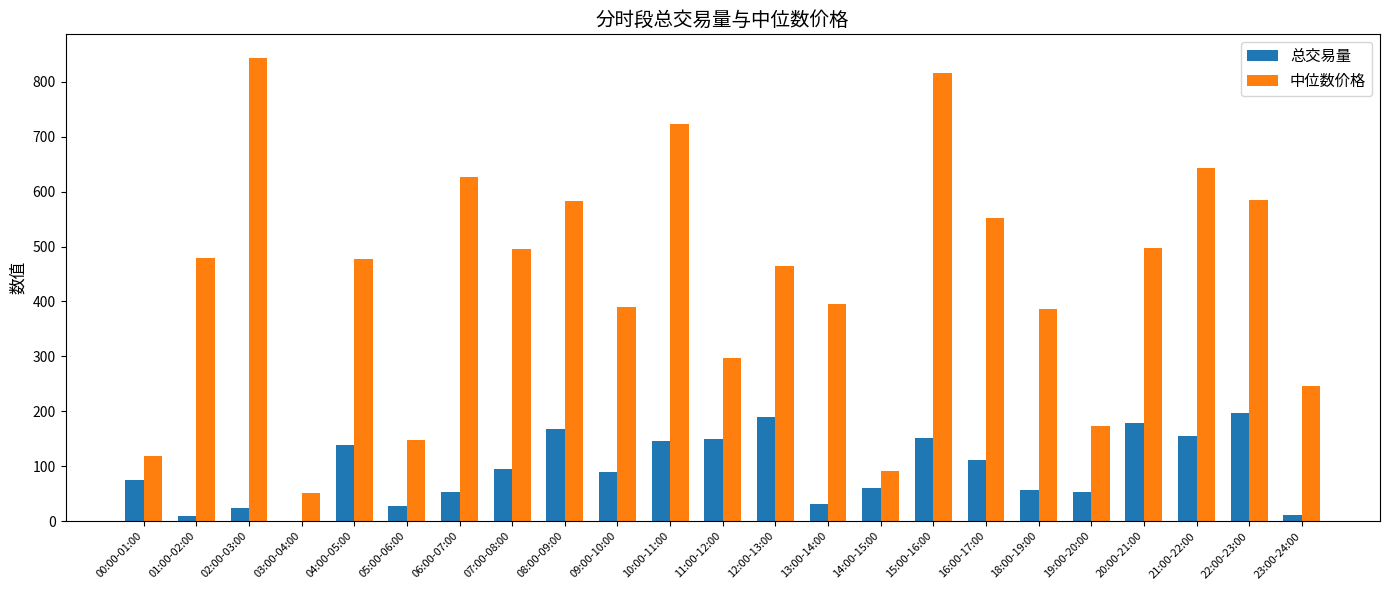

How many series are shown in this chart?

2